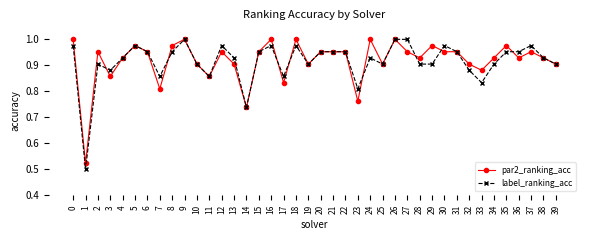

Which category has the lowest value in the par2_ranking_acc series?

1